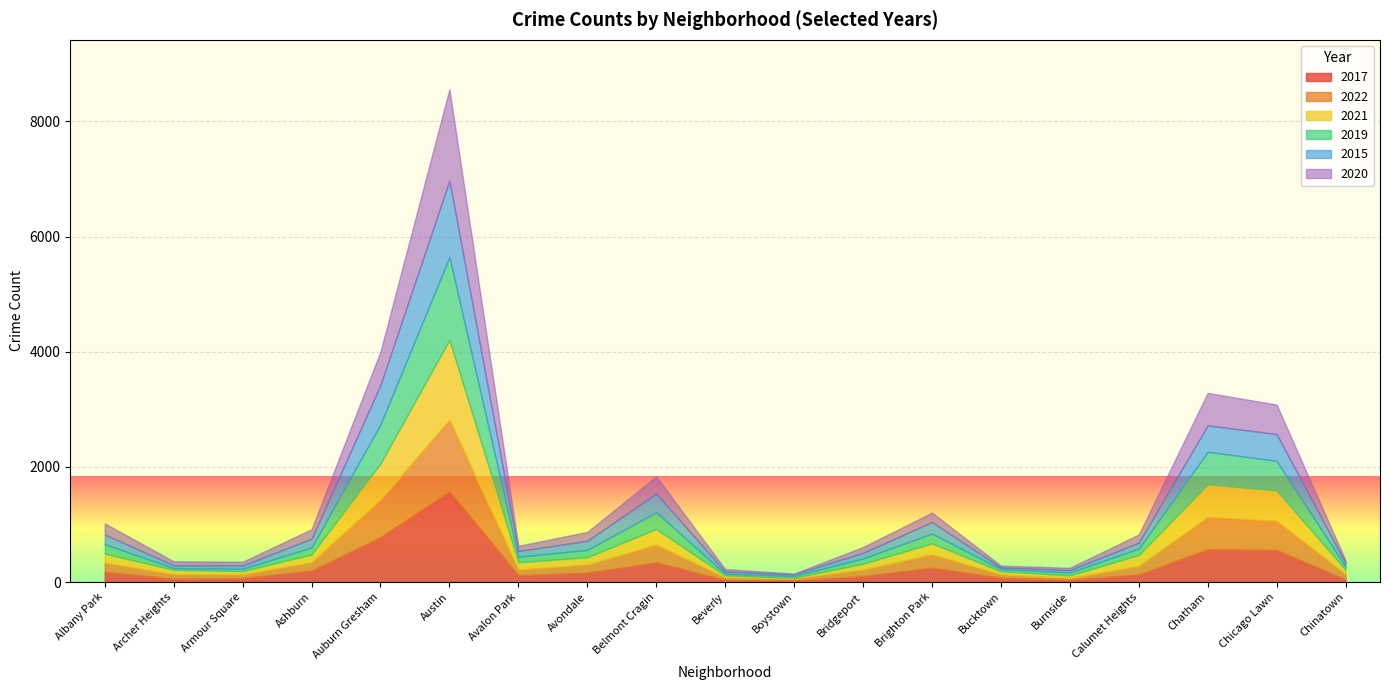

Reading left to right, what are all the values shown in this chart?

2017: 176	56	68	197	779	1576	117	162	340	35	28	102	250	74	39	131	567	556	44
2022: 161	81	65	146	654	1243	99	144	309	46	36	115	232	59	32	149	565	508	96
2021: 157	76	57	137	628	1387	128	125	273	35	12	101	189	54	46	189	568	528	74
2019: 163	30	40	121	679	1437	95	128	290	28	30	93	171	39	50	111	563	514	53
2015: 168	47	57	152	683	1331	100	157	326	38	28	96	202	27	41	105	458	464	63
2020: 193	70	65	165	582	1588	90	155	297	43	12	101	162	32	39	140	565	513	46